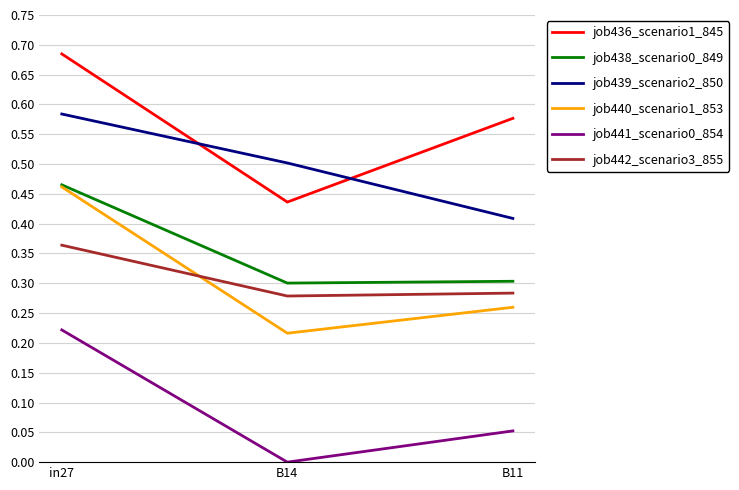

Which series has the widest spread of values?

job436_scenario1_845